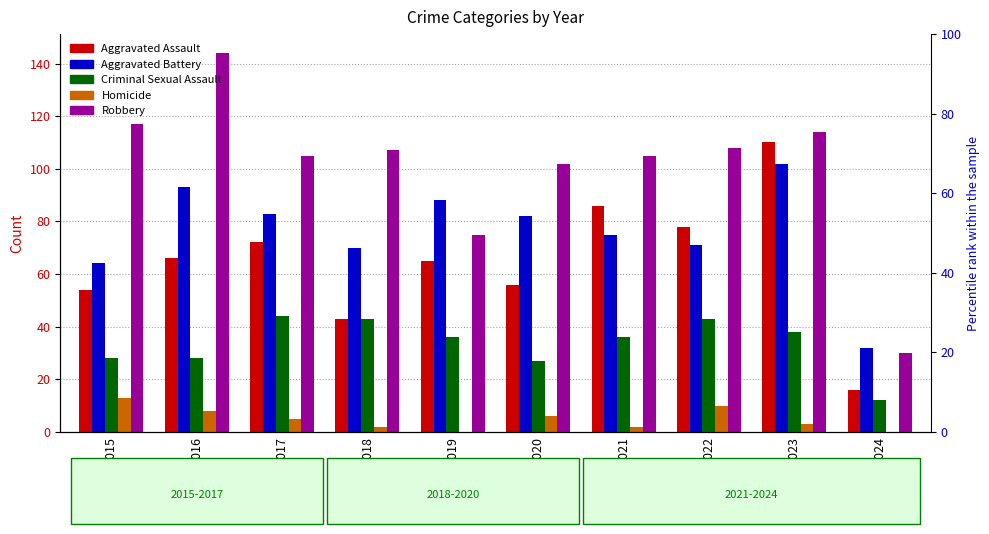

True or false: Homicide has a value of 7 at 2019.

False